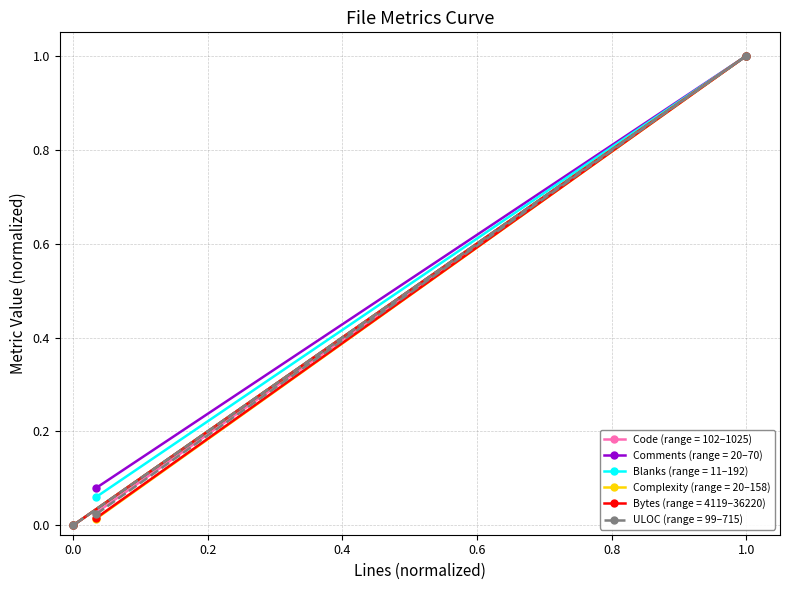

The value of Code (range = 102–1025) at 1.0 is 0.3. True or false?

False